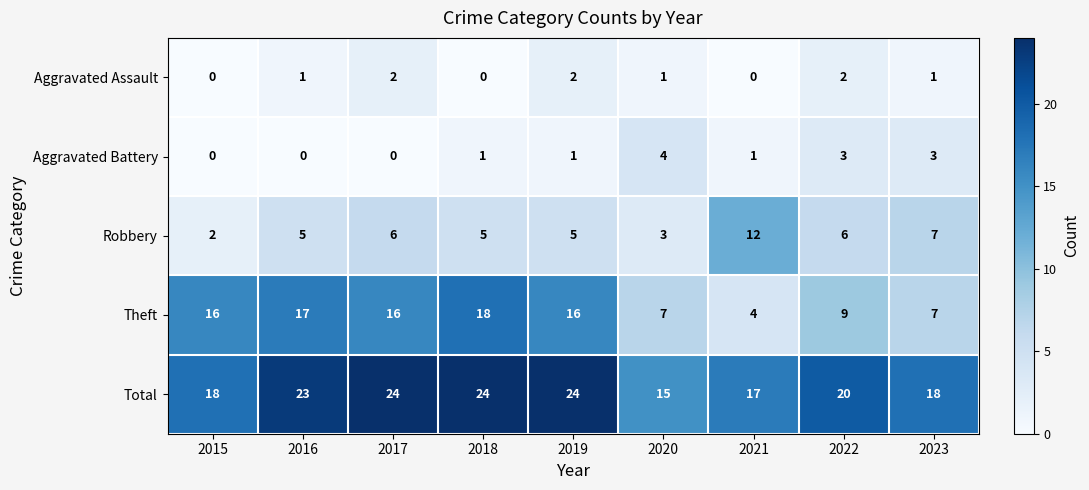

What is the sum of the Total values at 2023 and 2022?

38